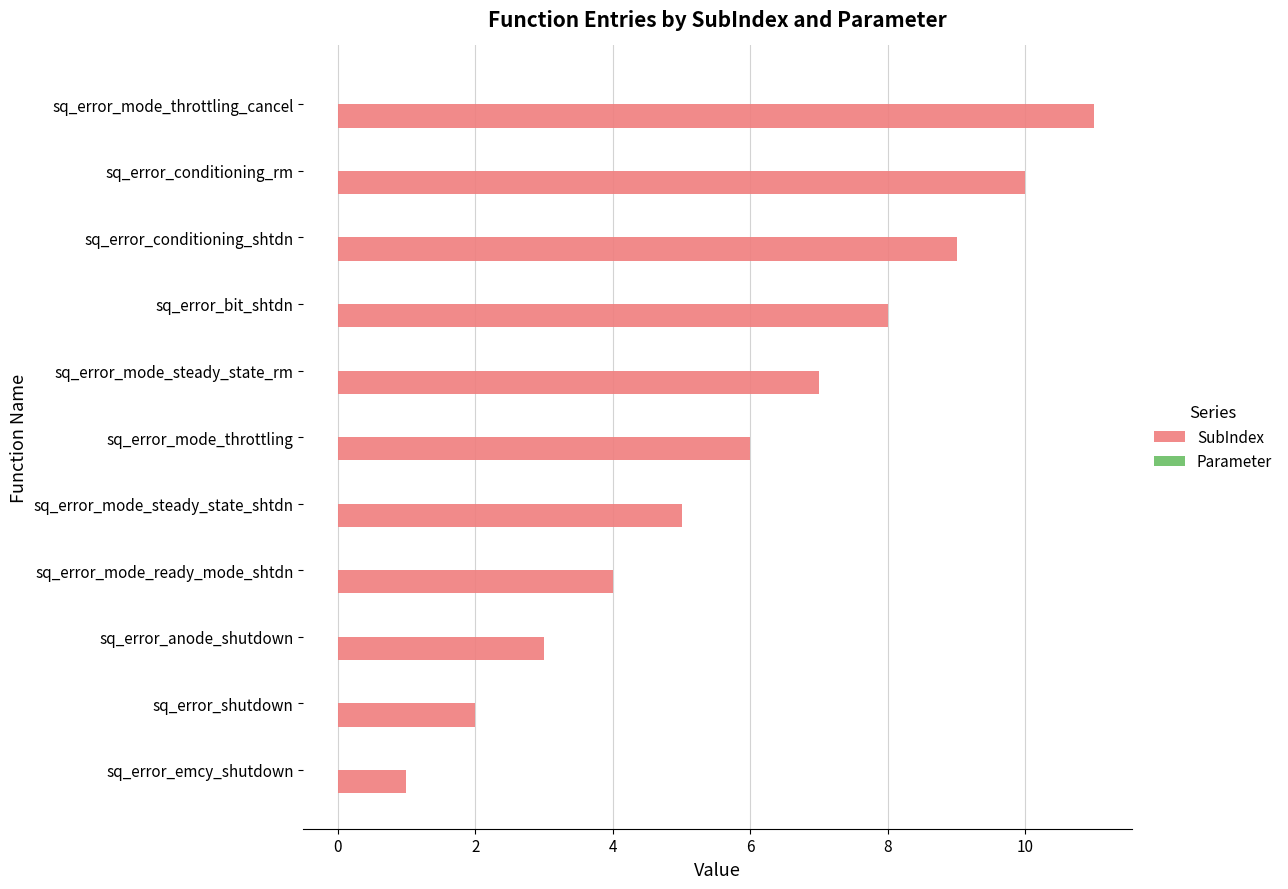

Is it true that the value at sq_error_mode_steady_state_rm is 7?

True